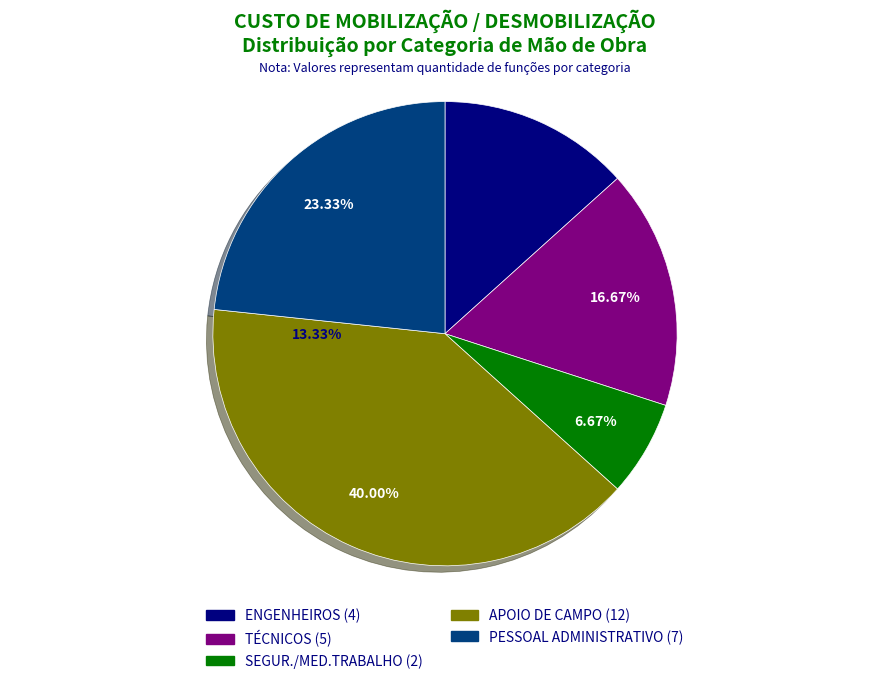

Rank the categories by value from lowest to highest.

SEGUR./MED.TRABALHO, ENGENHEIROS, TÉCNICOS, PESSOAL ADMINISTRATIVO, APOIO DE CAMPO